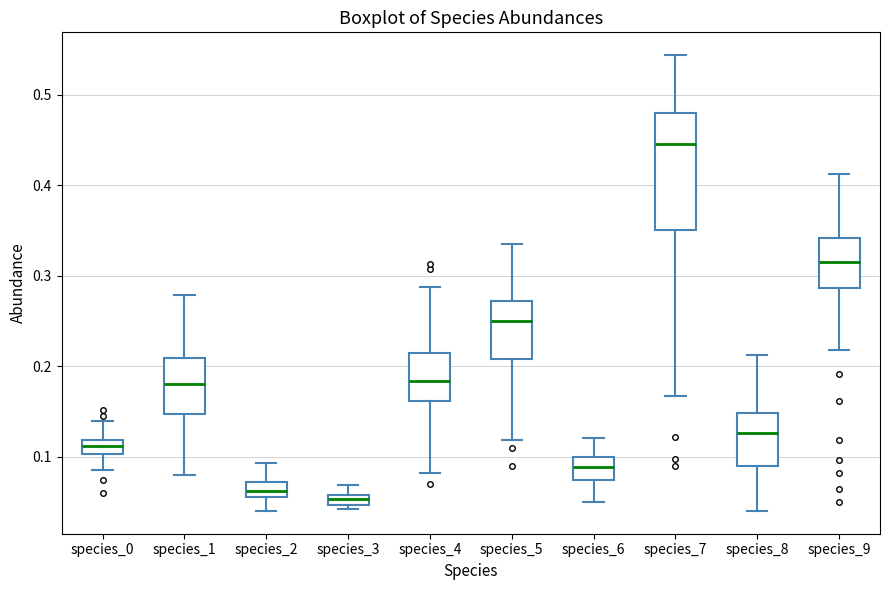

Which box is the tallest, from its lower edge to its upper edge?

species_7